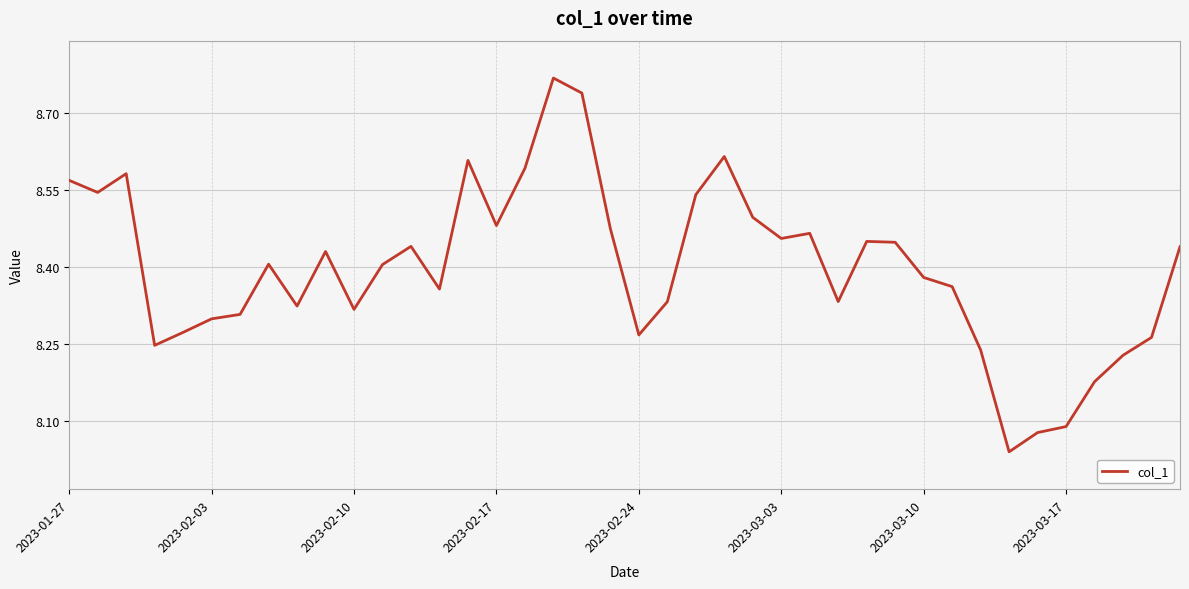

What is the difference between the maximum and minimum values?

0.7